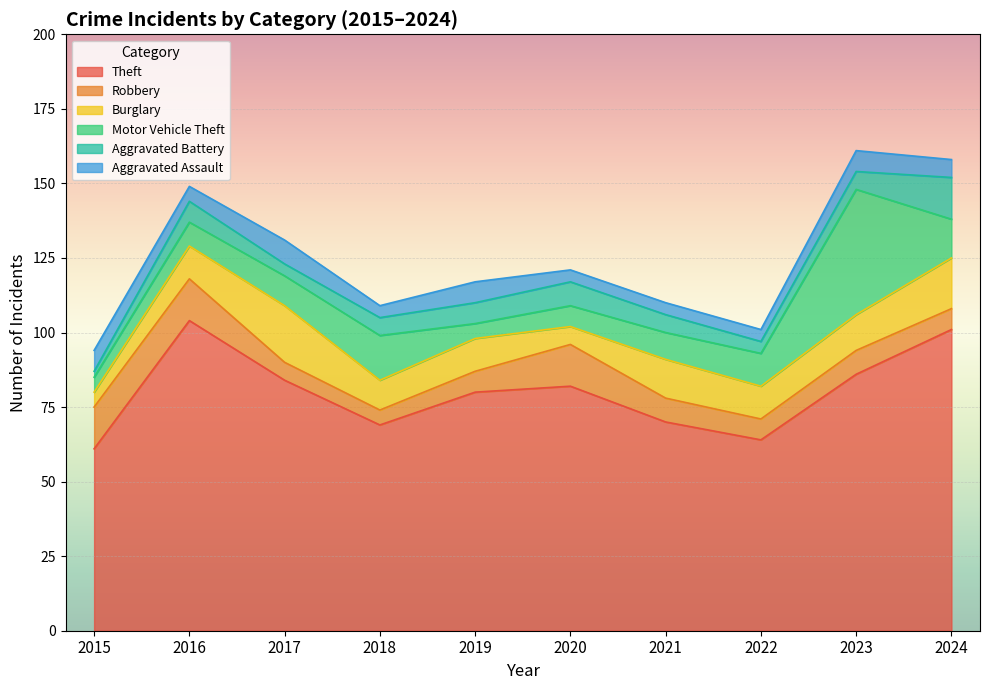

Where does the Robbery series first go above 8?

2015